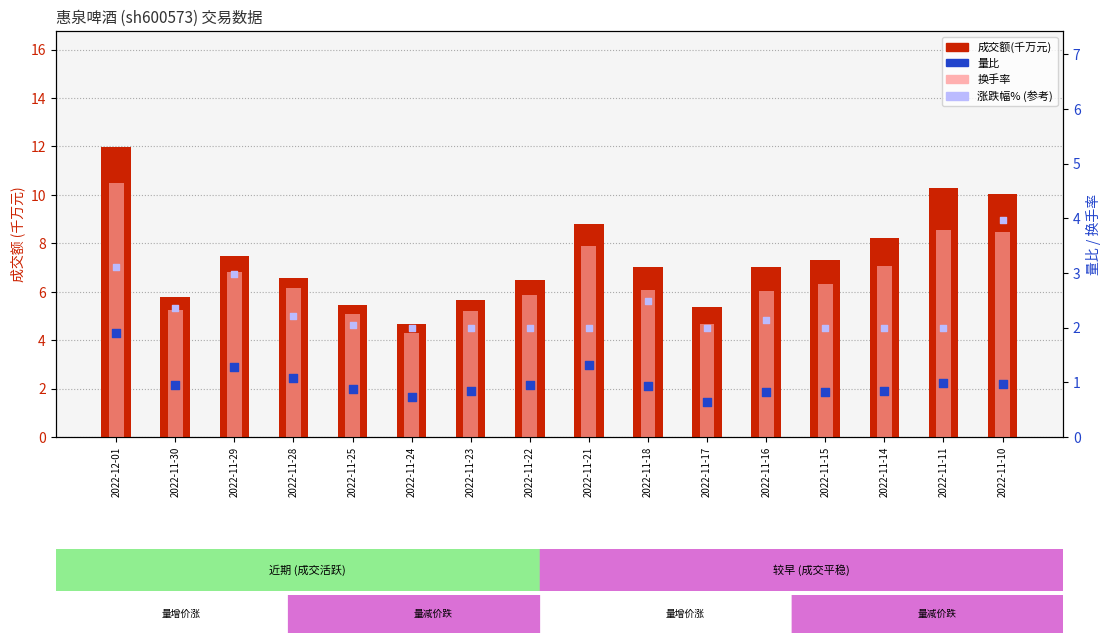

Is the value of 成交额(千万元) at 2022-11-15 greater than the value of 量比 at 2022-11-14?

Yes